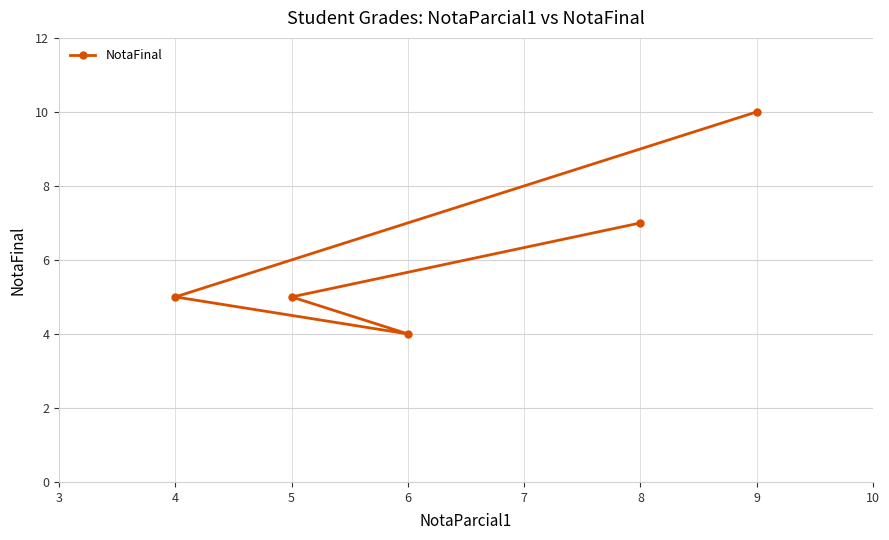

Approximately how many times larger is the value at 9 compared to 8?

1.4